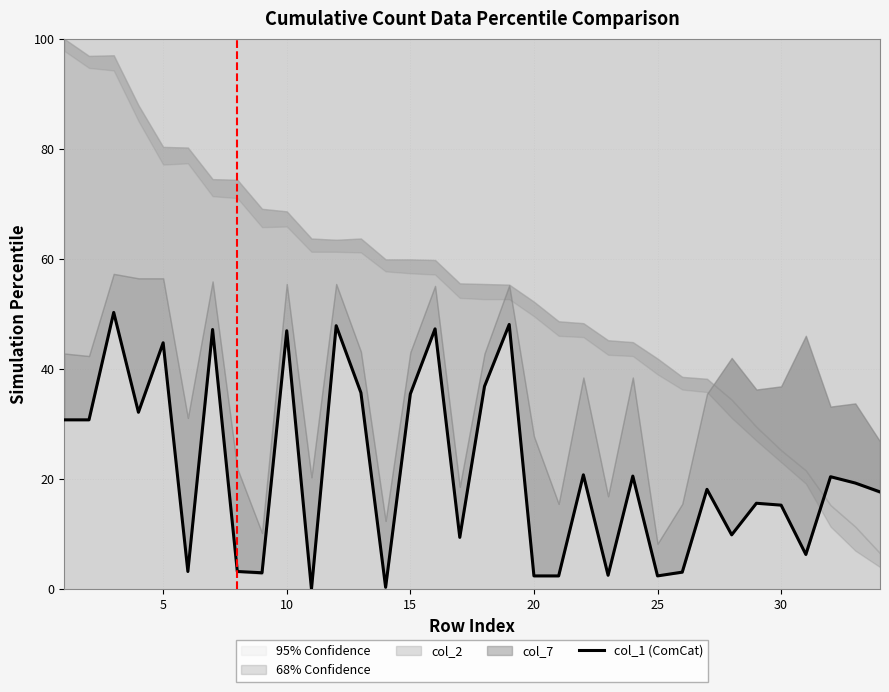

True or false: col_1 (ComCat) has a value of 10.3 at 5.

False